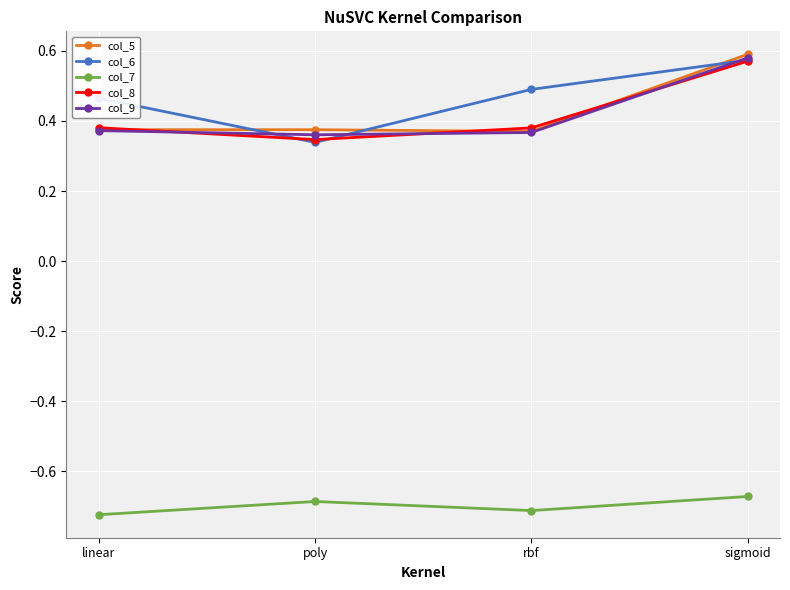

The col_6 series shows 0.8 at rbf. True or false?

False